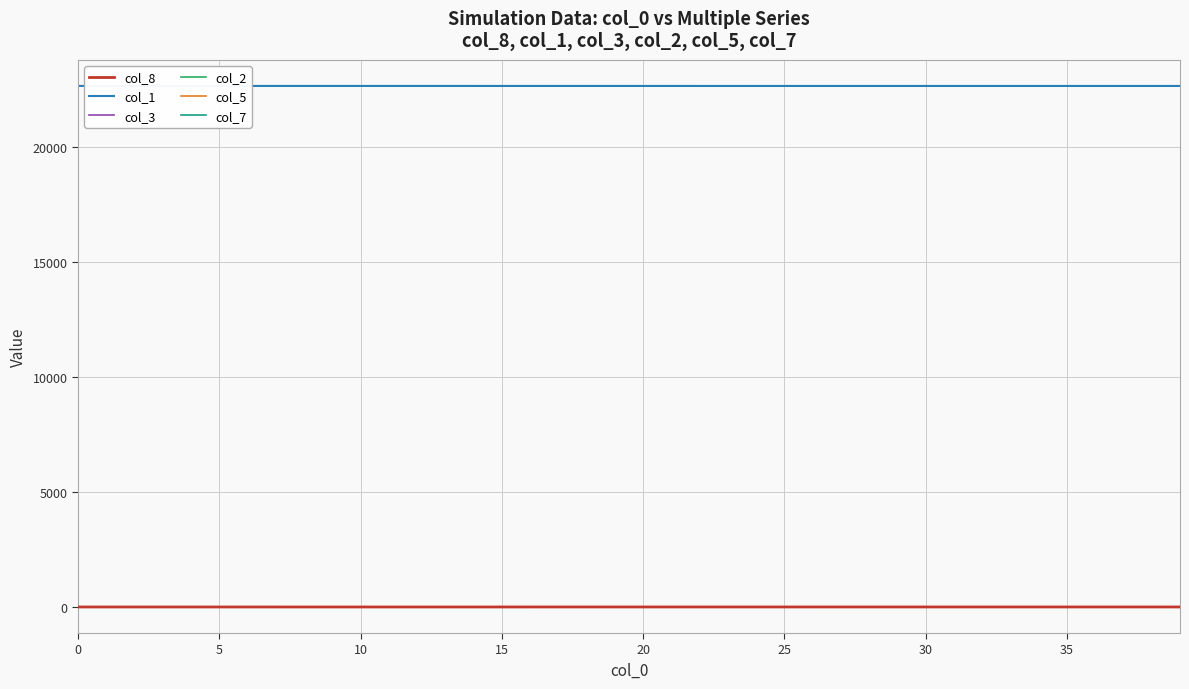

How many categories are shown in the chart?

40